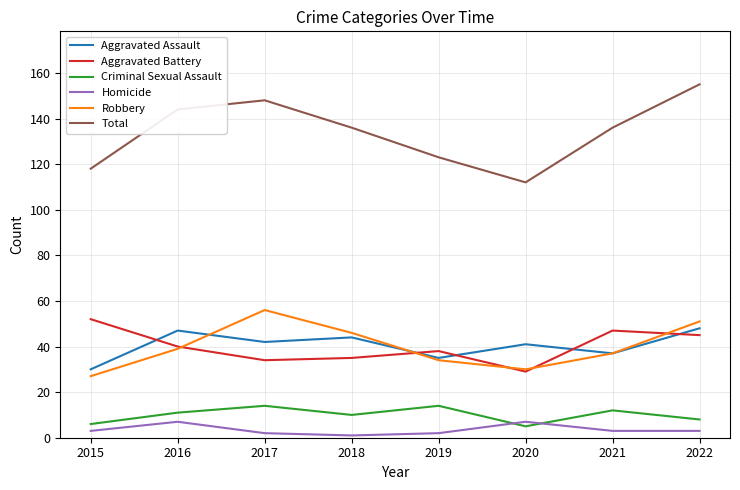

Rank the series by their maximum value, from highest to lowest.

Total, Robbery, Aggravated Battery, Aggravated Assault, Criminal Sexual Assault, Homicide